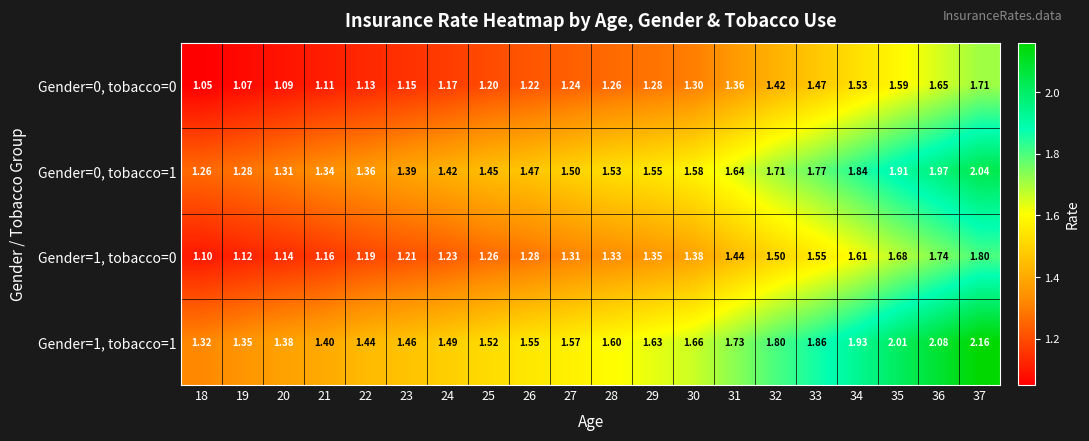

At 24, list the series in order from smallest to largest.

Gender=0, tobacco=0, Gender=1, tobacco=0, Gender=0, tobacco=1, Gender=1, tobacco=1